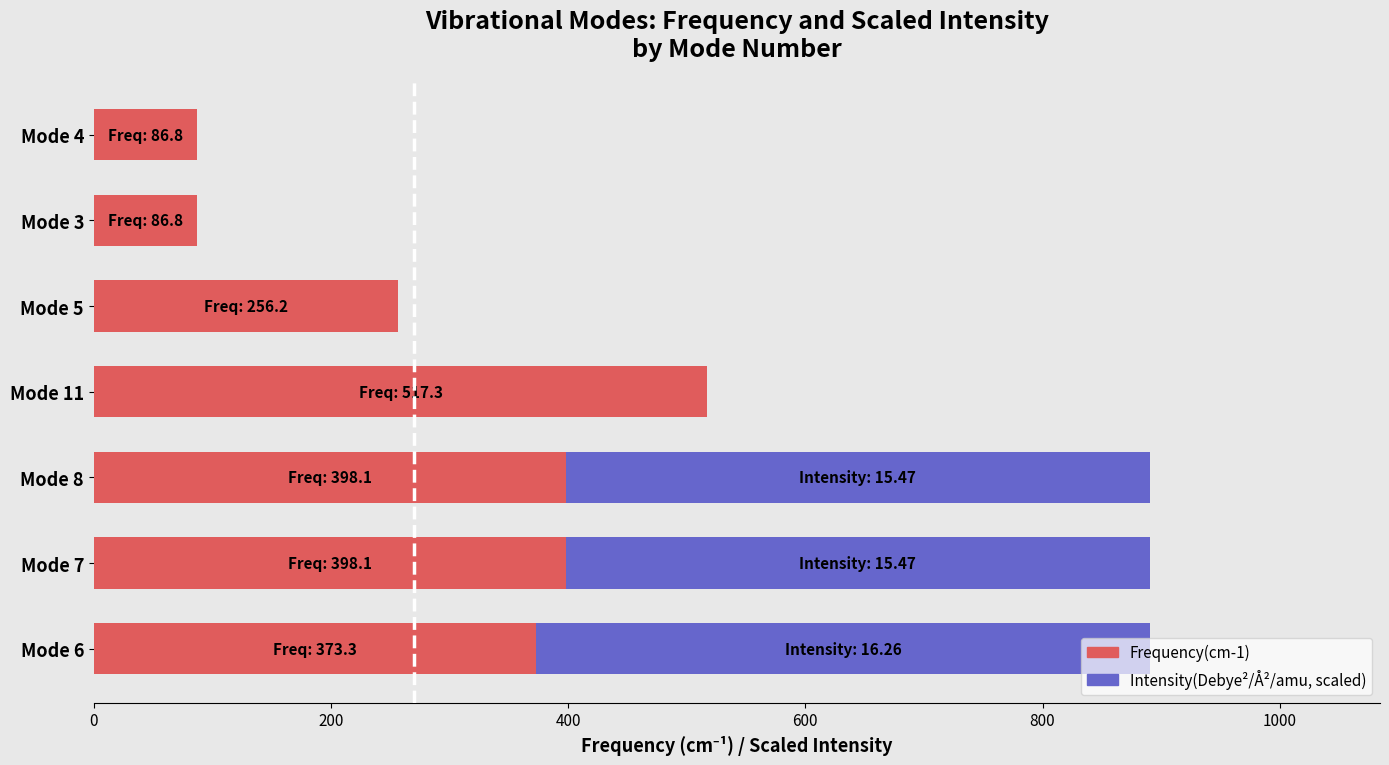

What is the total value across all series at Mode 5?

256.2